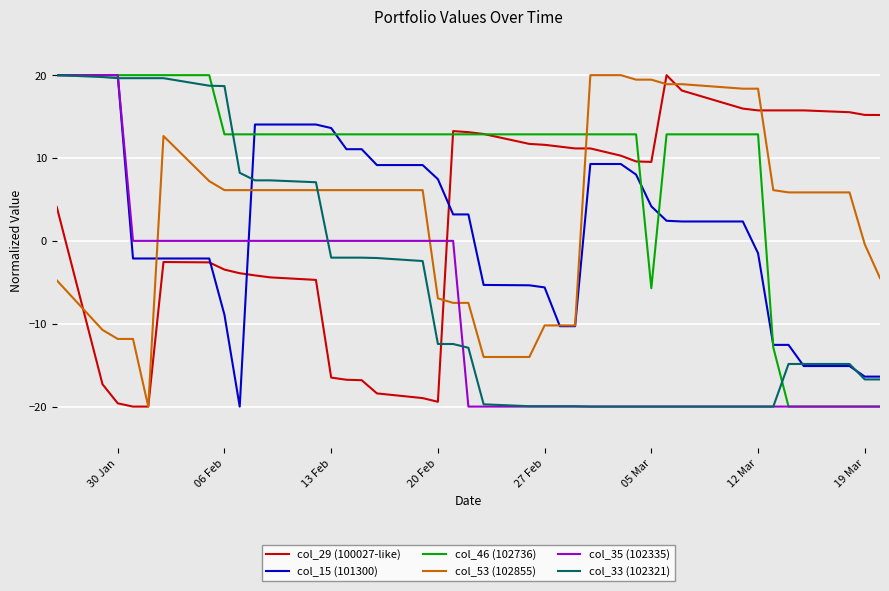

How many times do col_29 (100027-like) and col_35 (102335) cross each other?

1